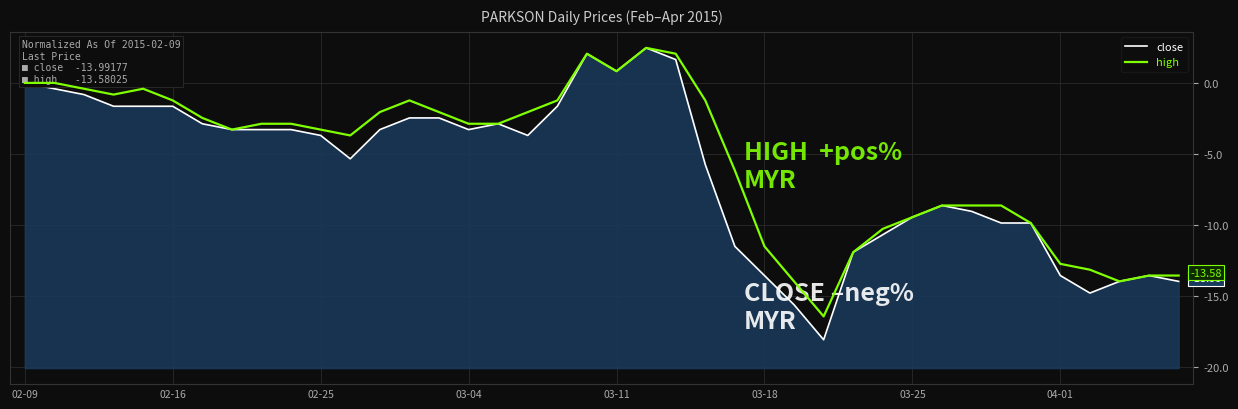

How many interior local peaks does the high series have?

4